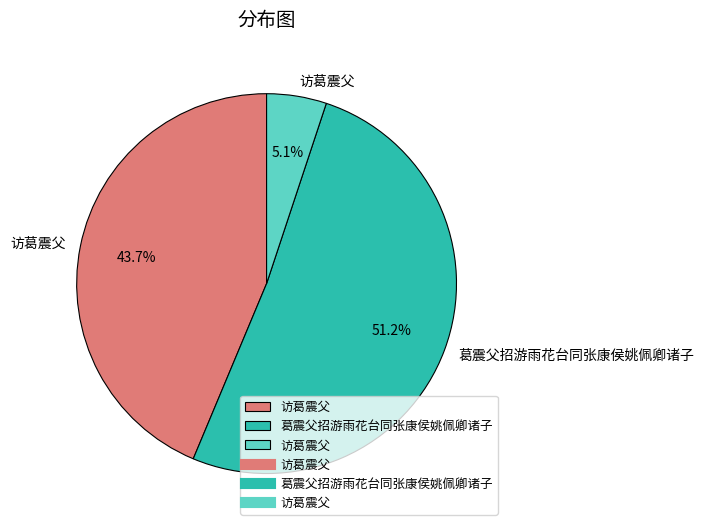

Does any single category account for the majority?

Yes